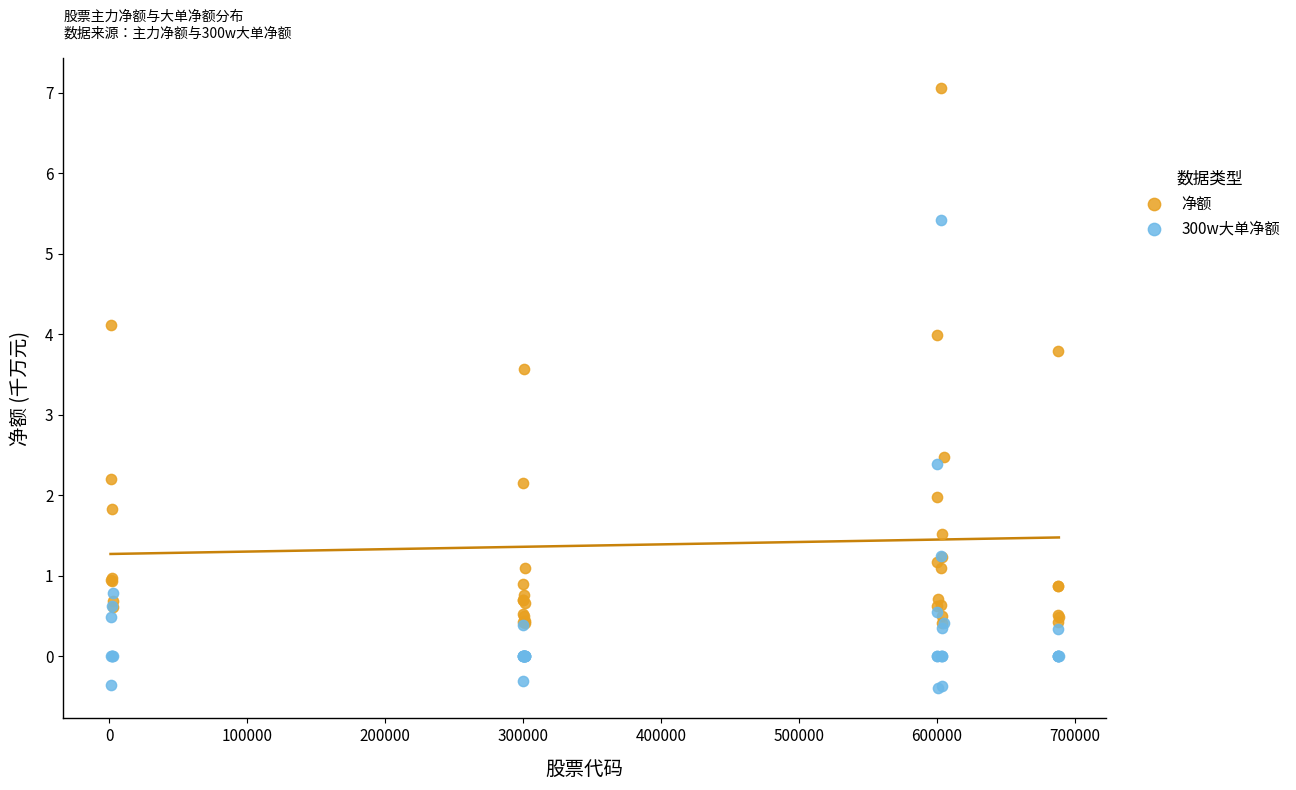

Which series reaches the maximum Y coordinate?

净额